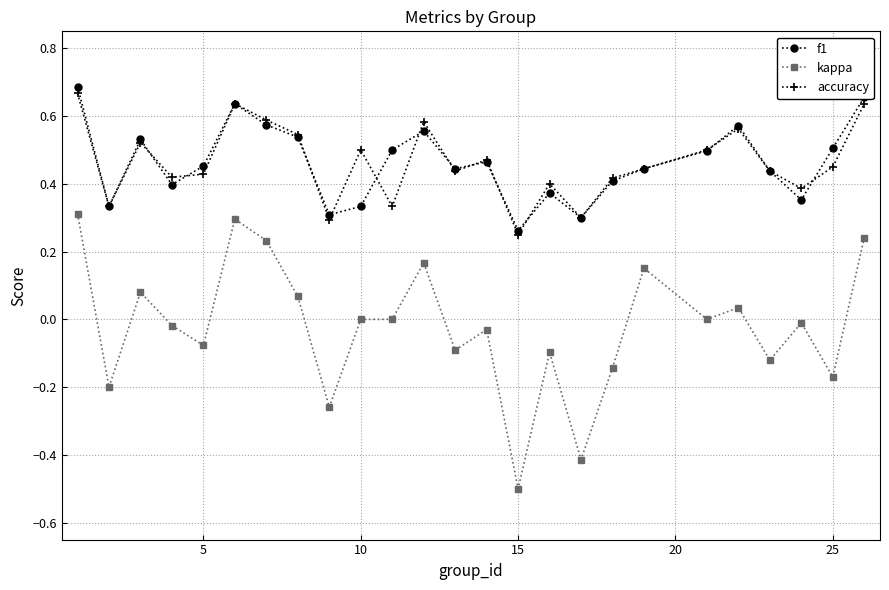

True or false: f1 has more than 1 interior local peaks.

True